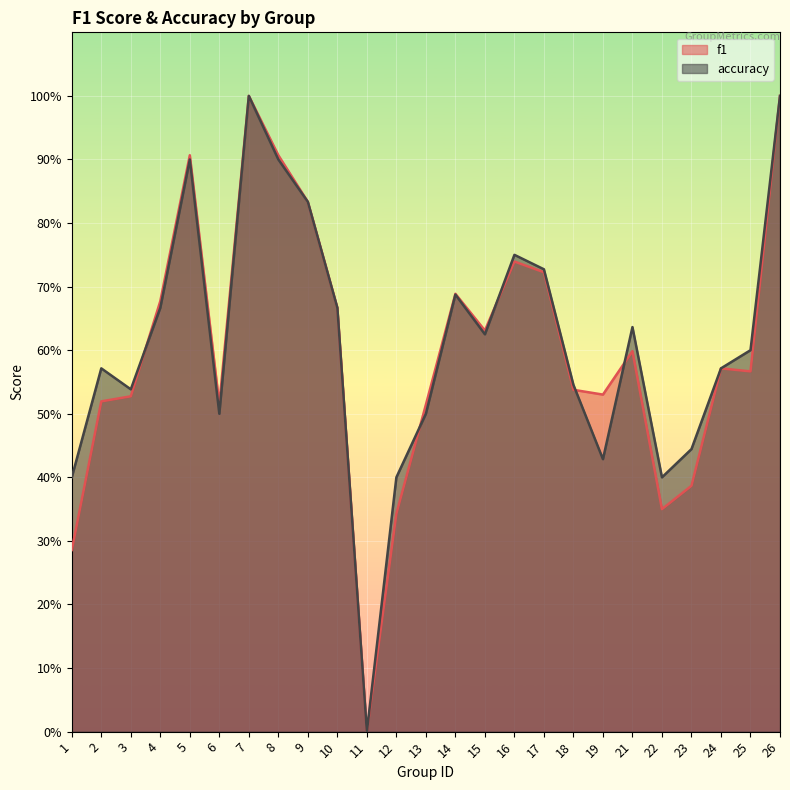

Between 11 and 12, which series saw the biggest shift?

accuracy